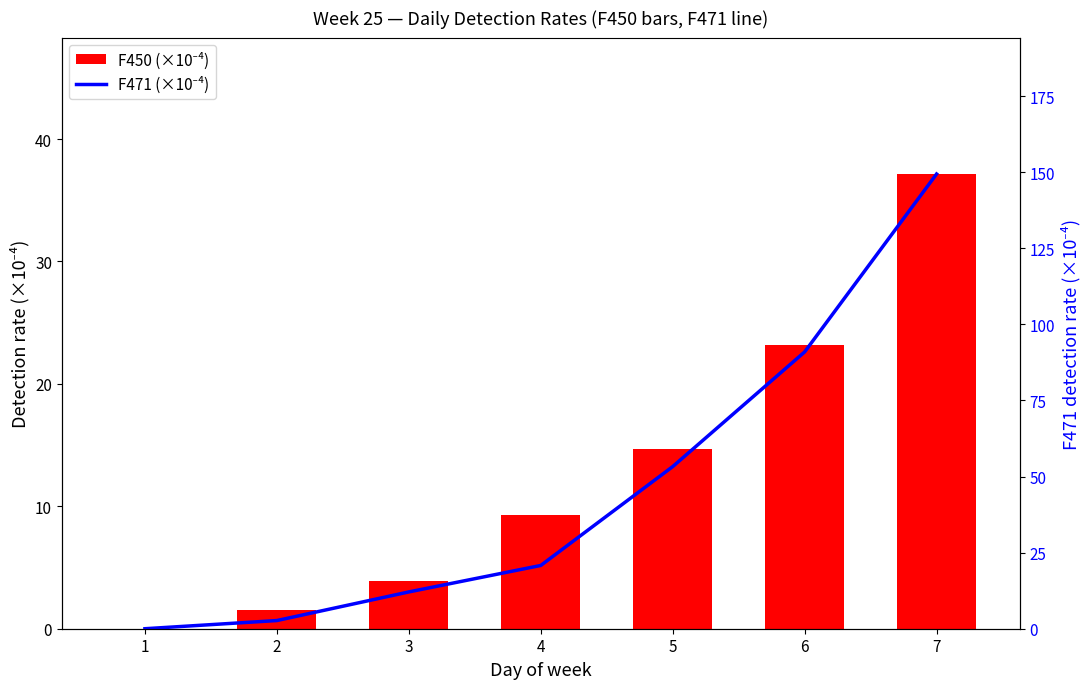

At which category is the sum across all series the highest?

7